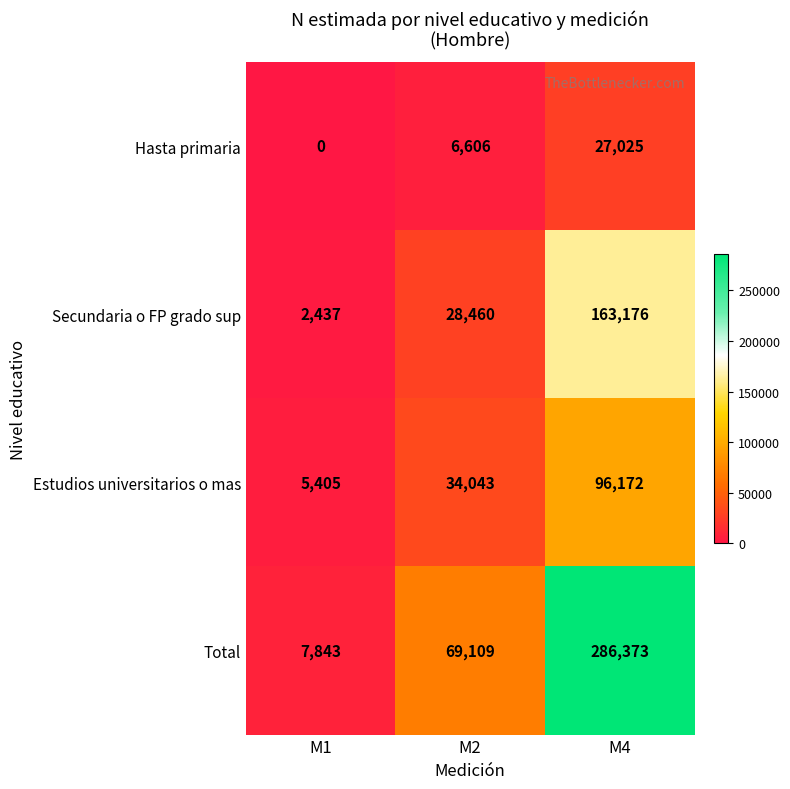

Reading left to right, transcribe all the data shown in this chart.

Hasta primaria: 0	6606	27025
Secundaria o FP grado sup: 2437	28460	163176
Estudios universitarios o mas: 5405	34043	96172
Total: 7843	69109	286373